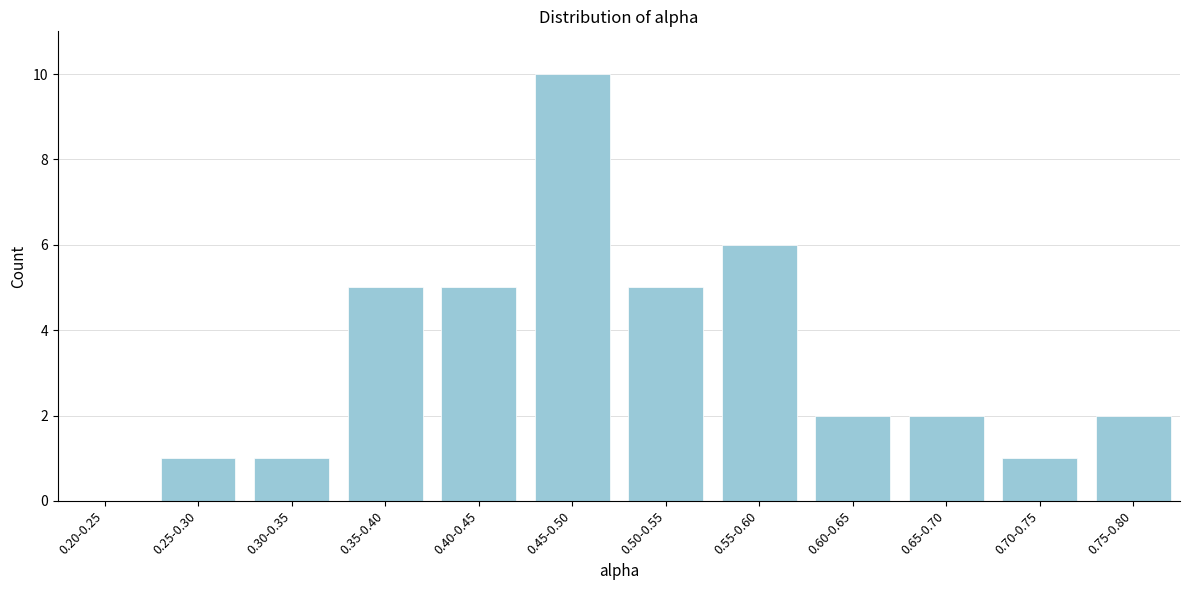

Reading right to left, extract all data points from this chart.

0.75-0.80=2	0.70-0.75=1	0.65-0.70=2	0.60-0.65=2	0.55-0.60=6	0.50-0.55=5	0.45-0.50=10	0.40-0.45=5	0.35-0.40=5	0.30-0.35=1	0.25-0.30=1	0.20-0.25=0